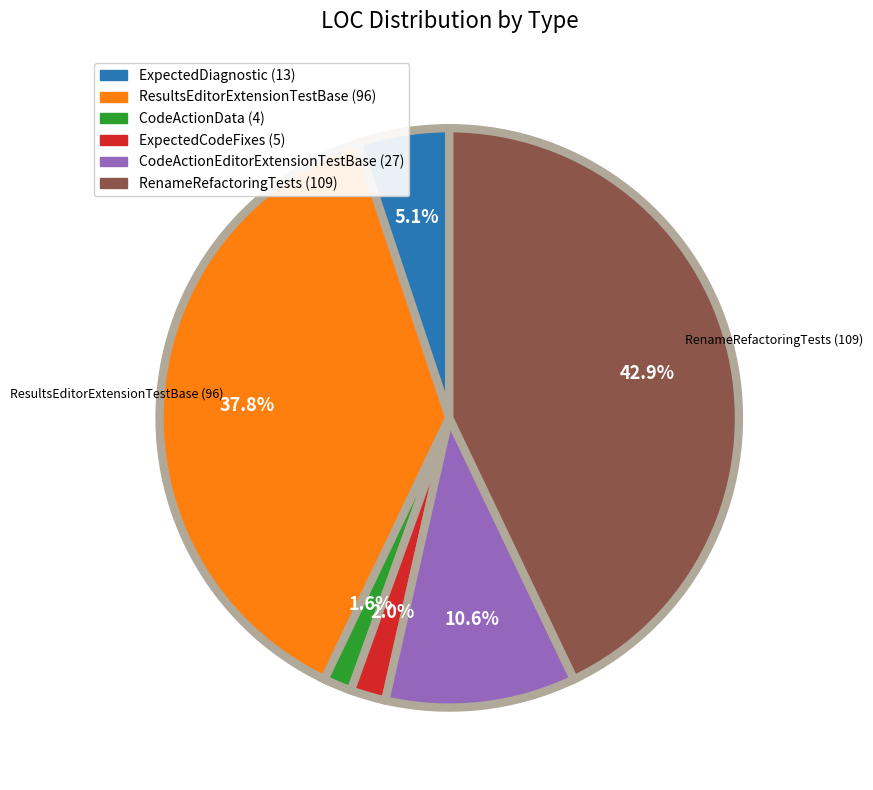

Is CodeActionEditorExtensionTestBase (27) the majority of the pie?

No